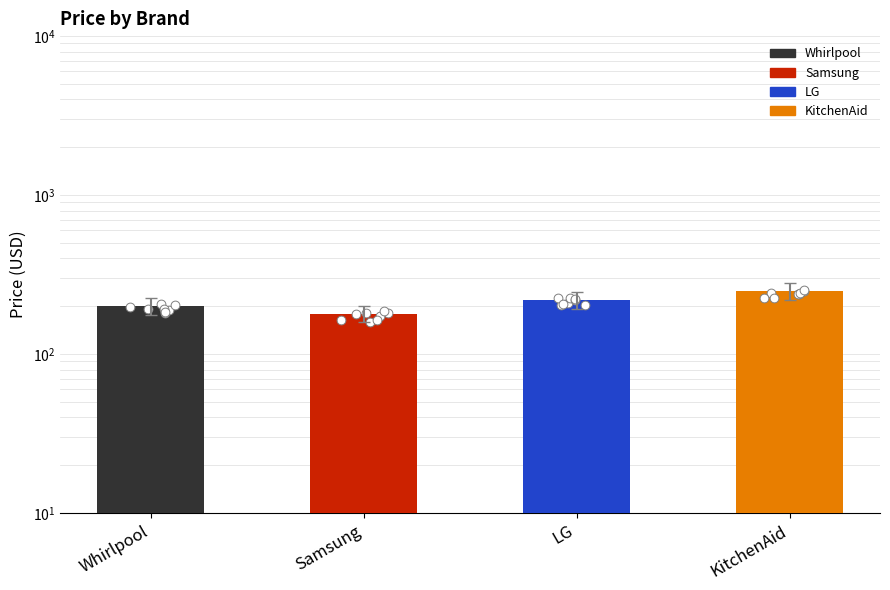

Approximately how many times larger is the value at Samsung compared to KitchenAid?

0.7